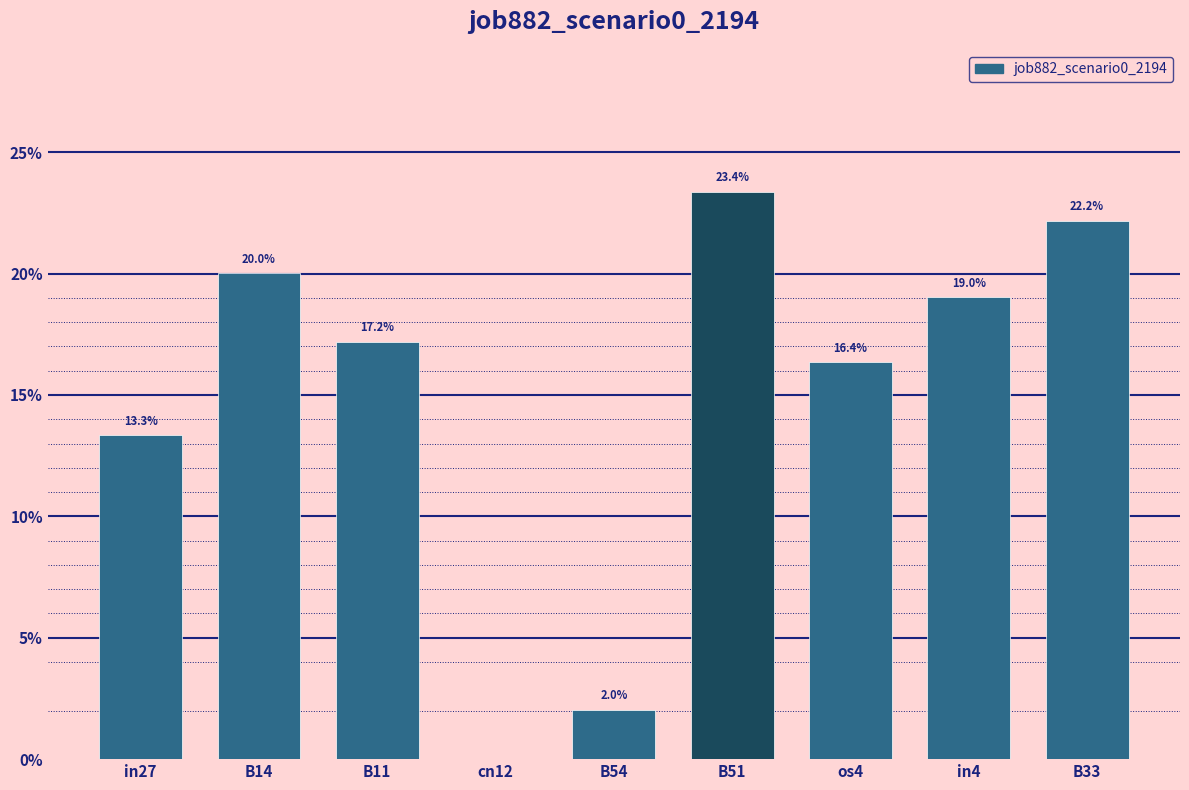

Which has a higher value, B54 or B33?

B33